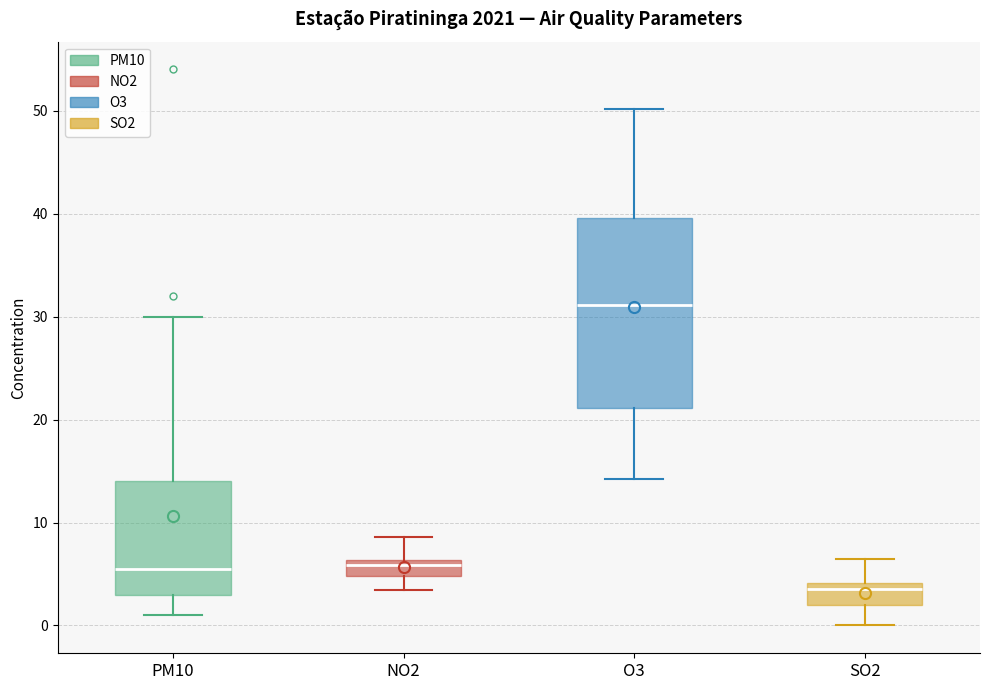

Where does the upper whisker of the box for O3 end on the y-axis? The values are not printed on the chart, so give them approximately, as read against the axis.

50